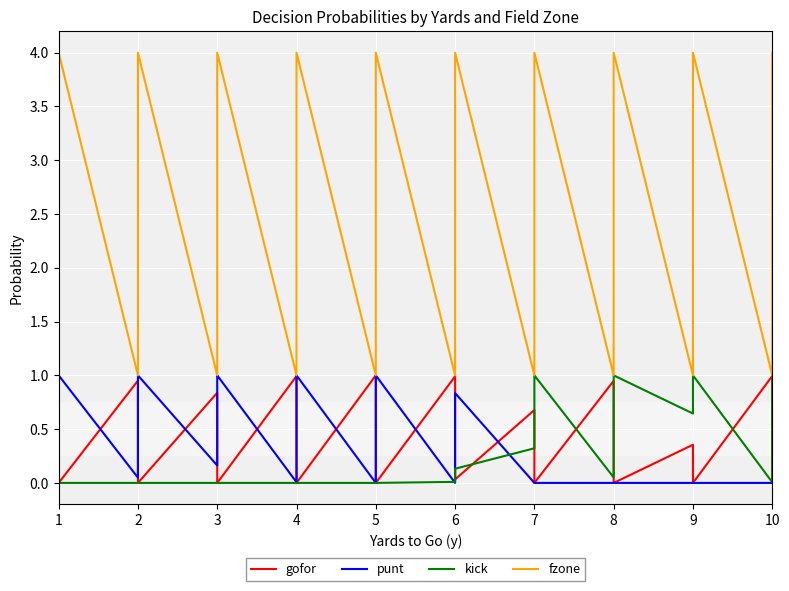

List the series in order of their peak value, highest first.

fzone, gofor, punt, kick